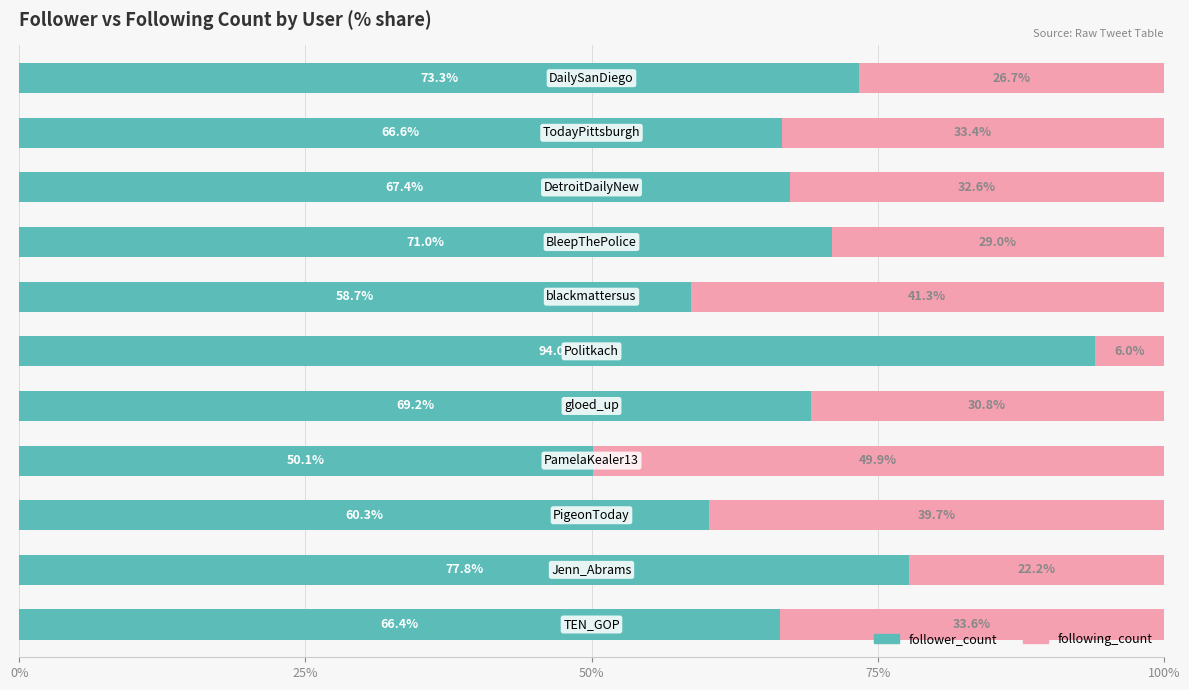

How many data points does each series have?

11